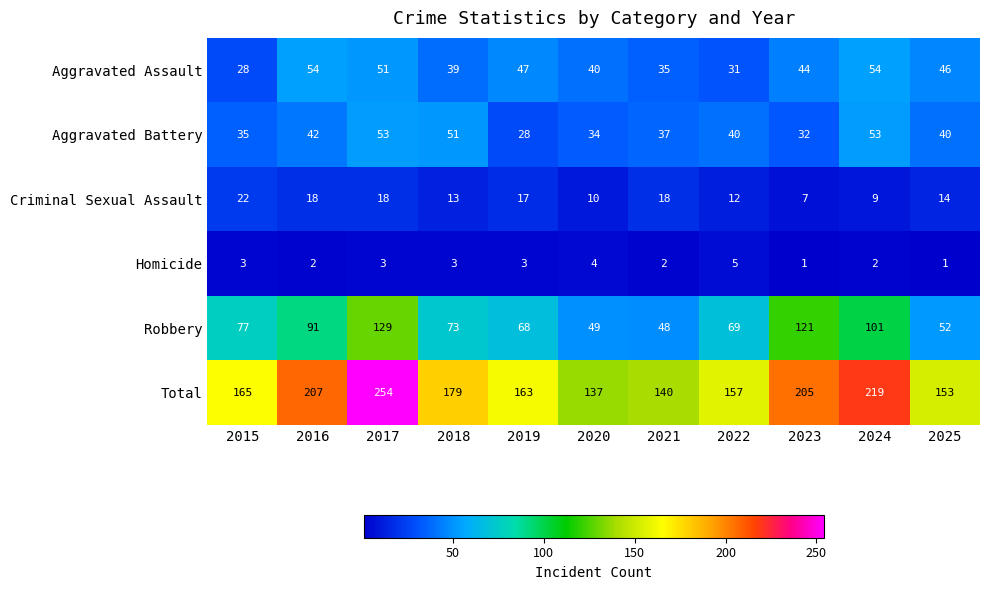

What is the sum of all Homicide values?

29